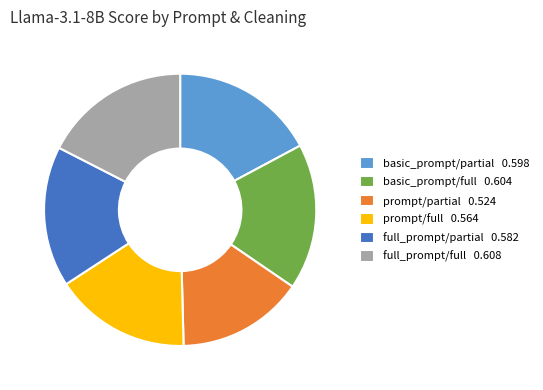

Is full_prompt/full 0.608 the majority of the pie?

No